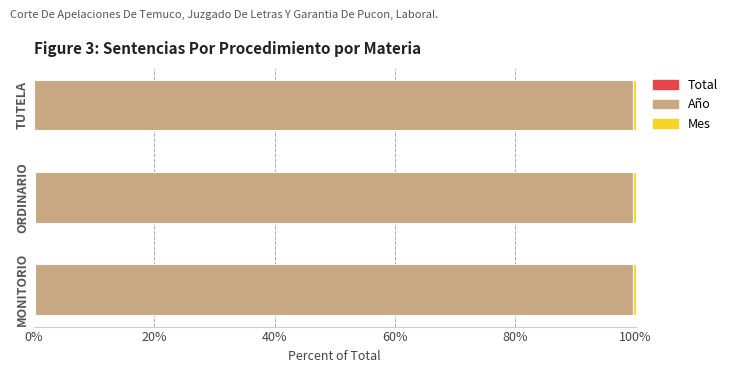

How many categories are shown in the chart?

3